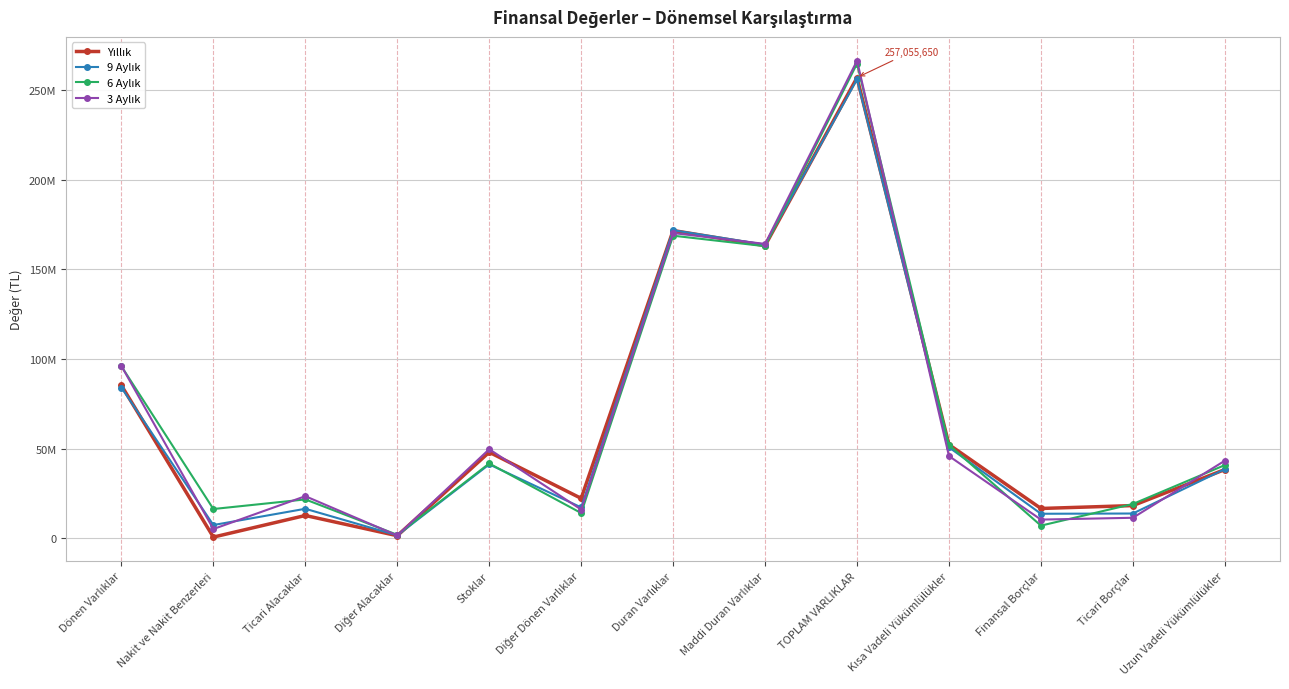

Does the chart have visible grid lines?

Yes